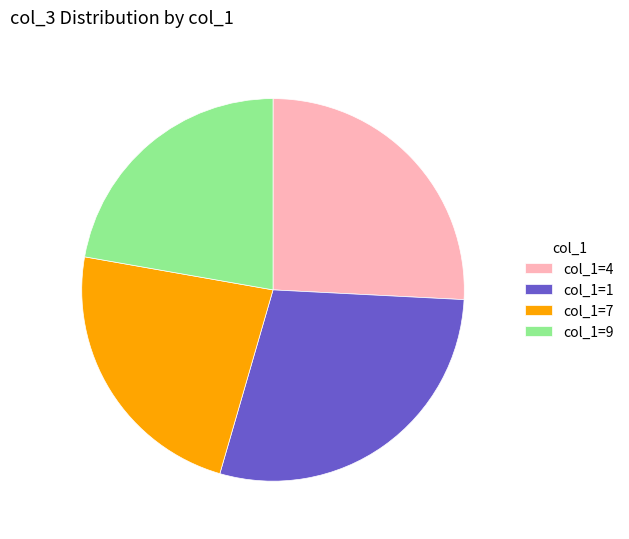

Count the number of slices in the pie.

4